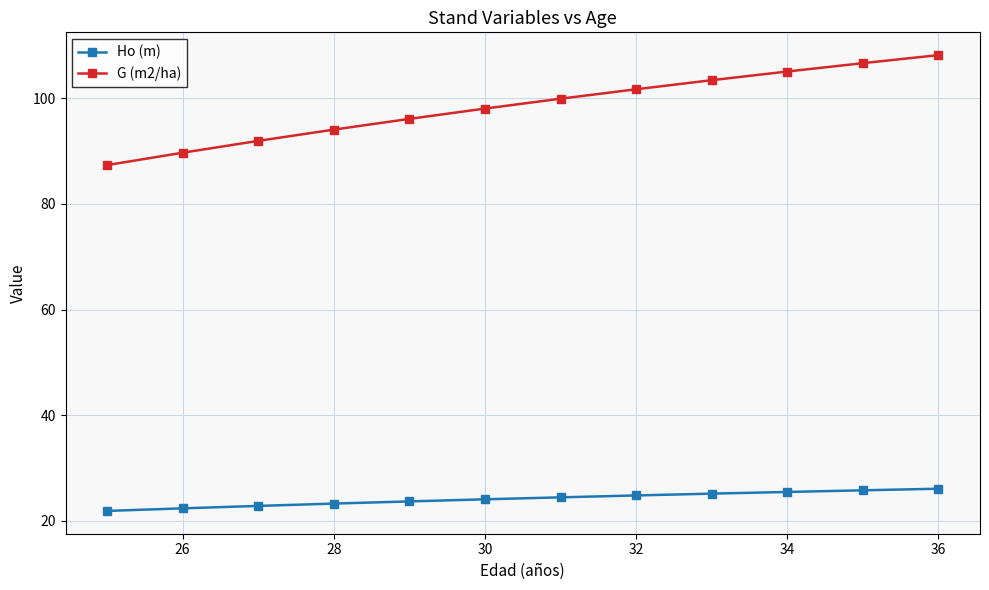

At how many categories does at least one series exceed 53?

12